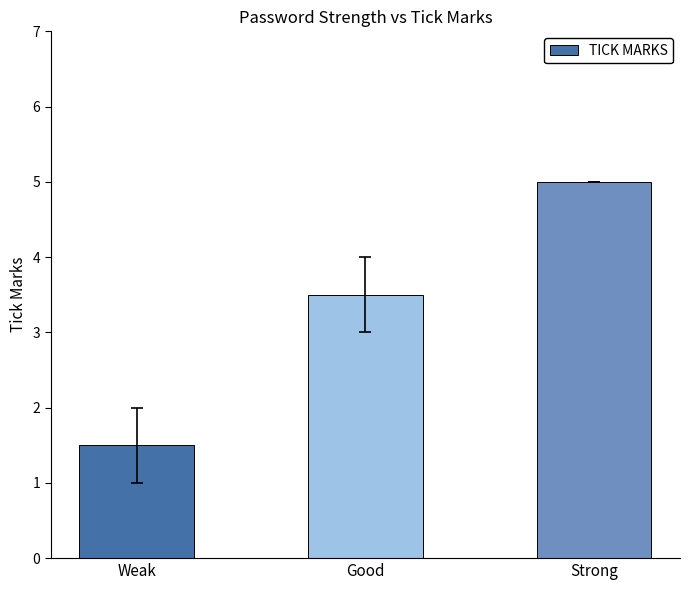

Approximately how many times larger is the value at Strong compared to Weak?

3.3